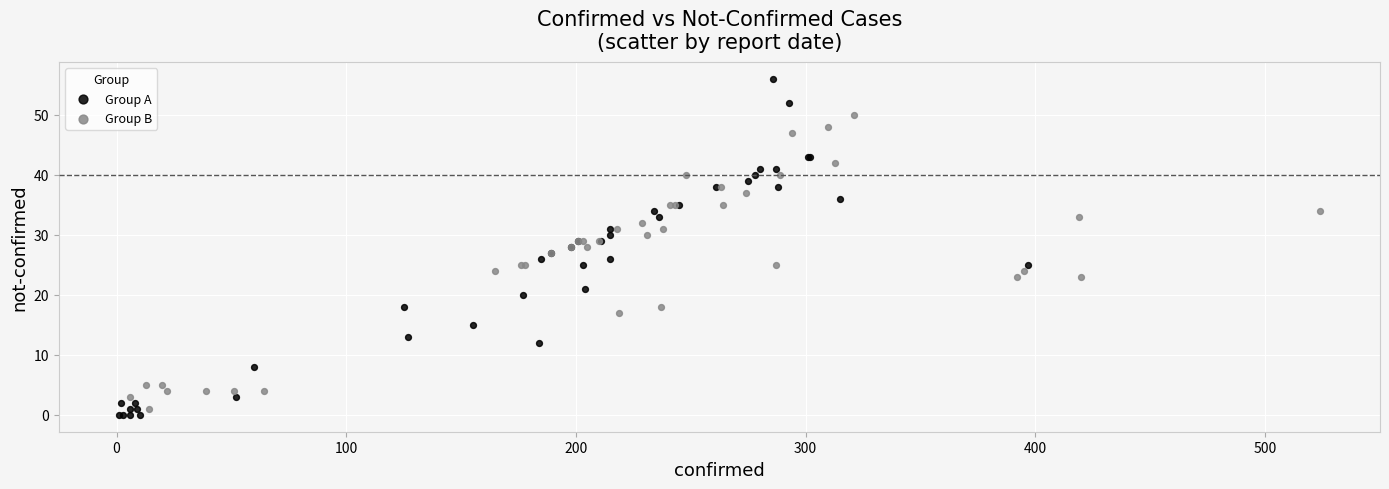

Which series contains the highest Y value?

Group A